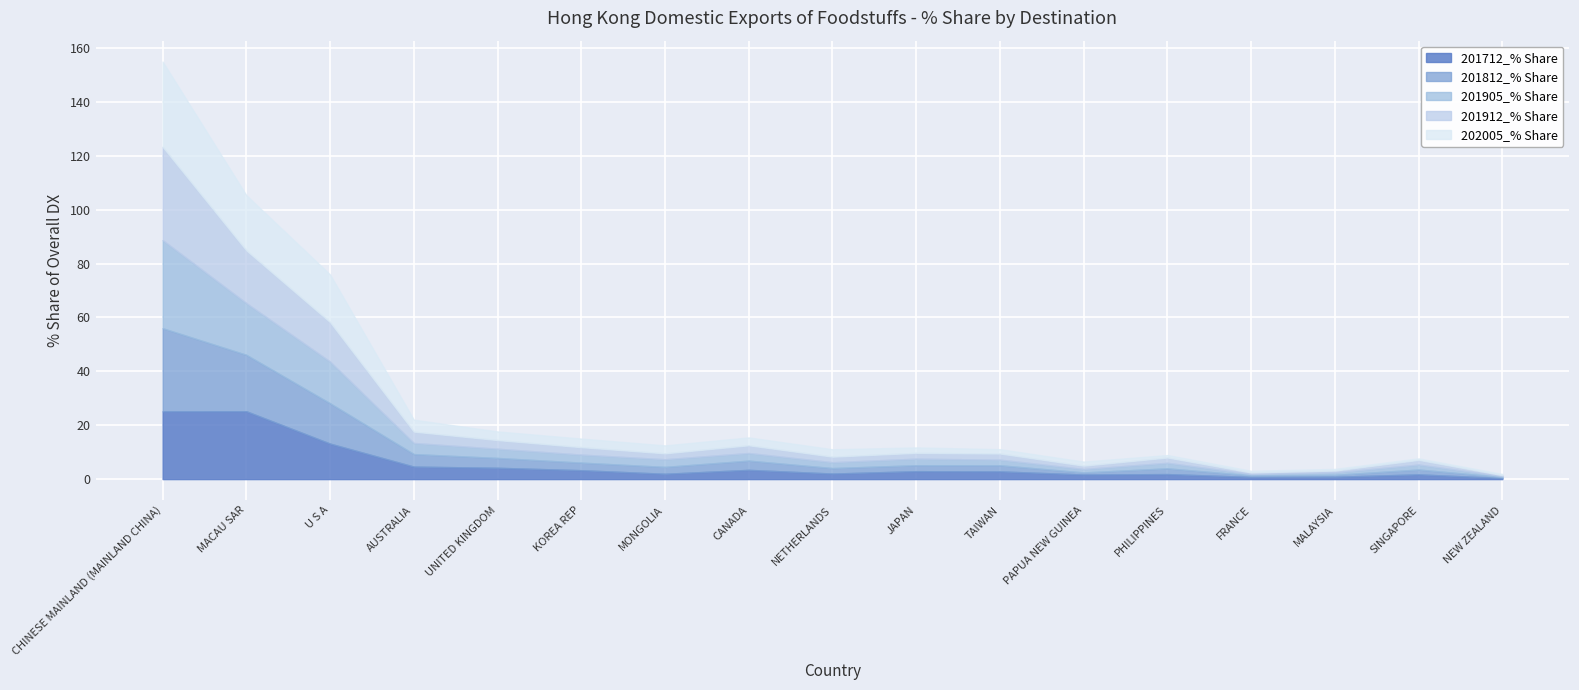

Between FRANCE and U S A, which is larger?

U S A